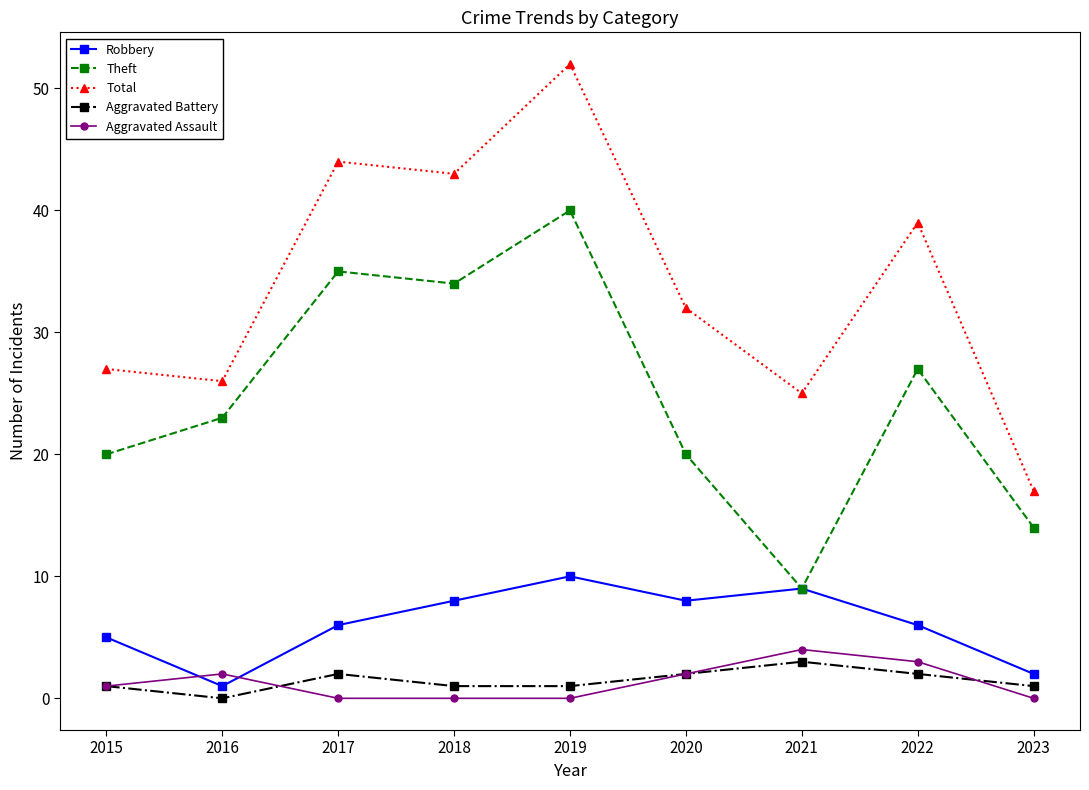

True or false: Theft and Aggravated Assault intersect in this chart.

False